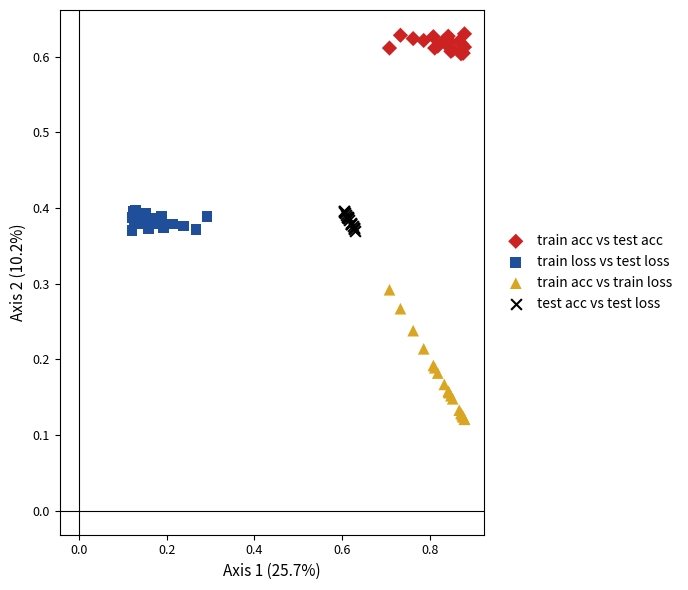

Which series reaches the maximum Y coordinate?

train acc vs test acc